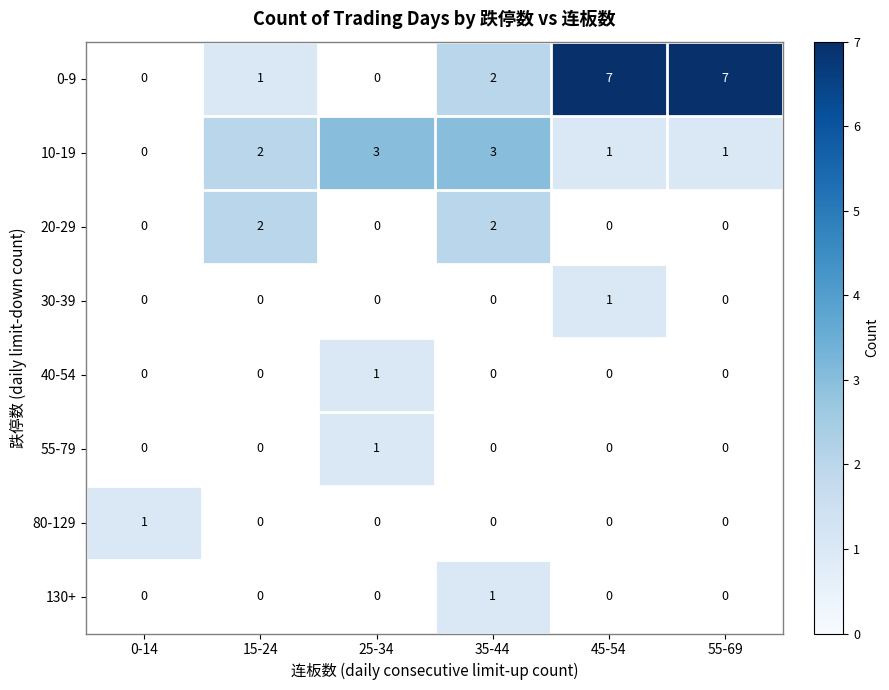

True or false: 10-19 has a value of 1 at 55-69.

True